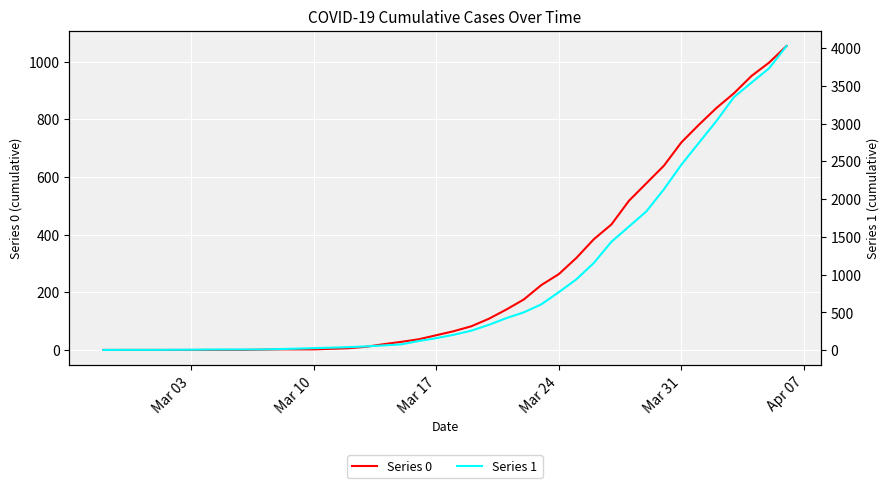

True or false: Series 1 and Series 0 cross at least once.

False